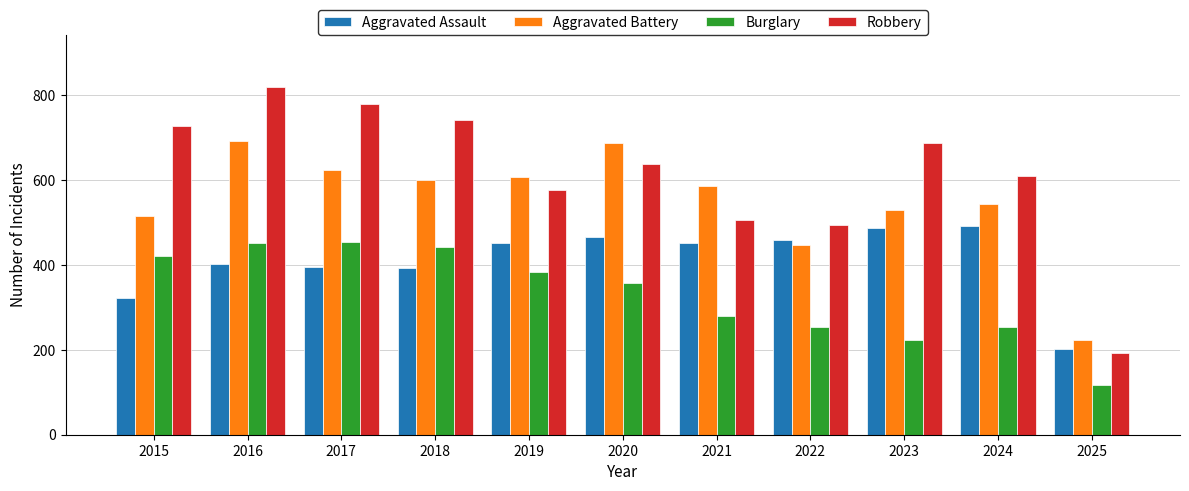

What is the highest value of the Robbery series?

819